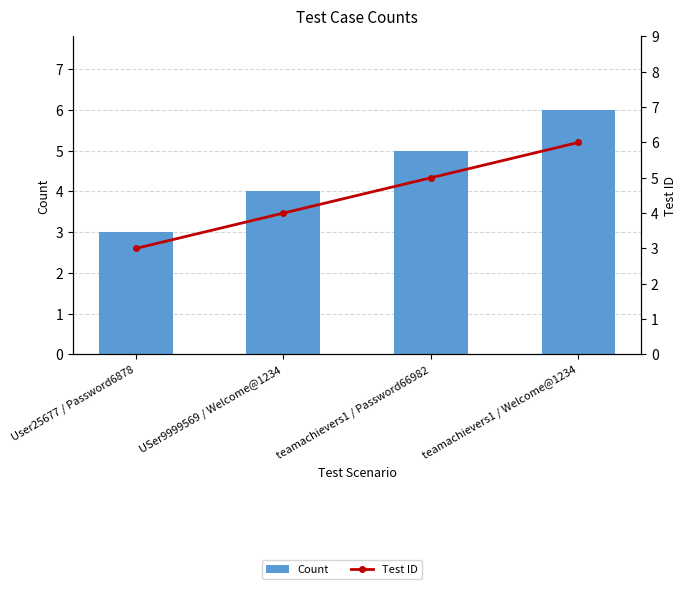

What is the average value of the Test ID series?

4